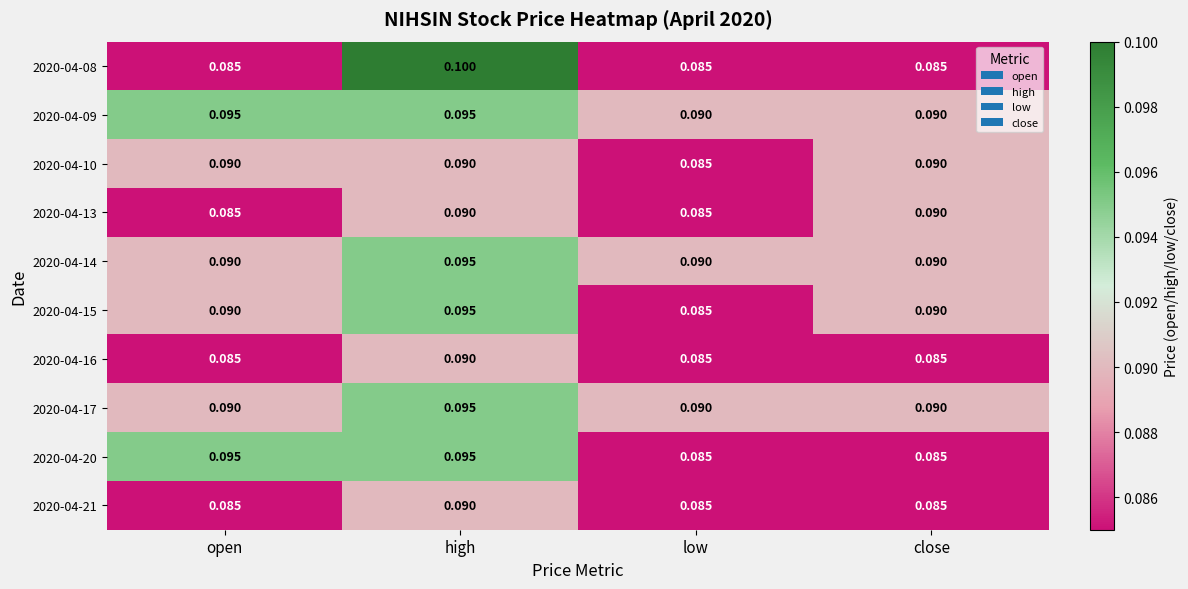

How many distinct data groups are displayed?

10